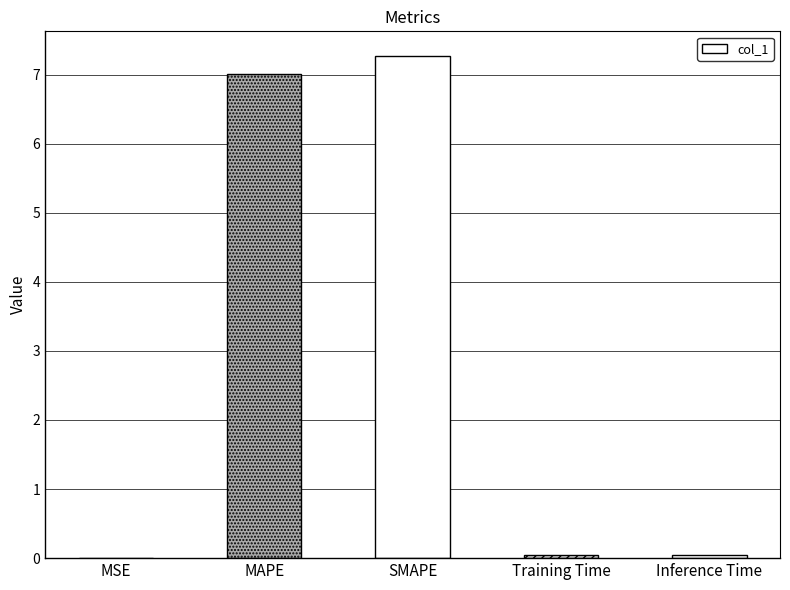

Are the bars grouped side by side (vs. stacked)?

No